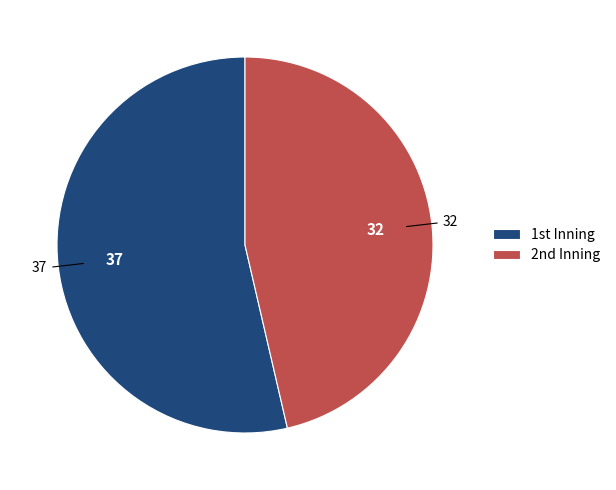

How many slices are in this pie chart?

2